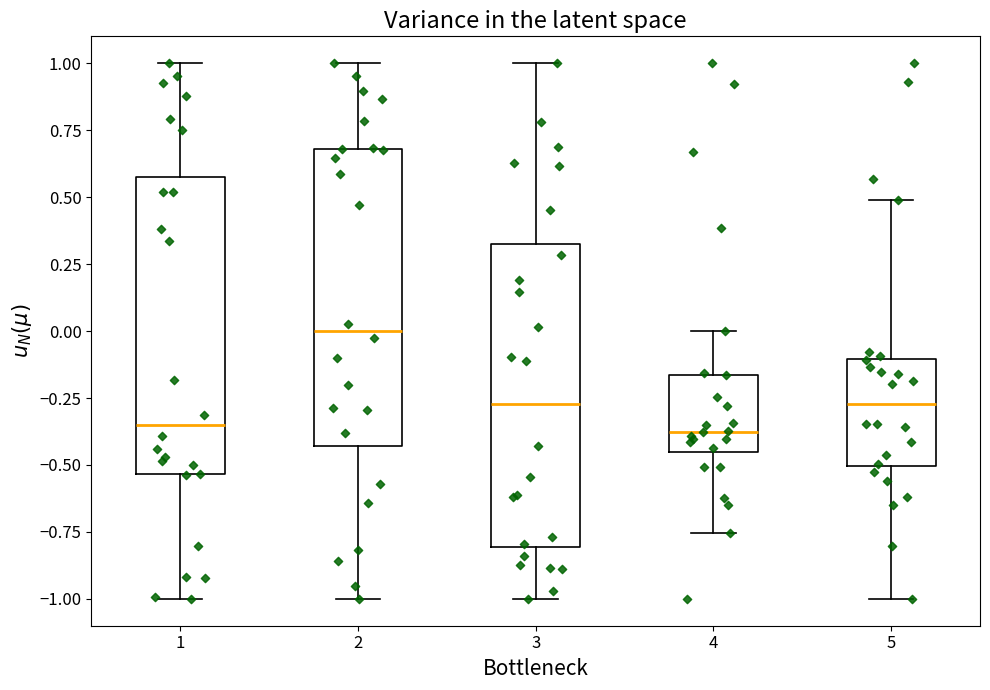

Reading left to right, read every box against the y-axis: the position of its median line, the range the box covers, and the ends of its whiskers. The values are not printed on the chart, so give them approximately, as read against the axis.

1: median -0.35, box -0.55 to 0.60, whiskers -1.00 to 1.00
2: median 0.00, box -0.45 to 0.70, whiskers -1.00 to 1.00
3: median -0.25, box -0.80 to 0.35, whiskers -1.00 to 1.00
4: median -0.40, box -0.45 to -0.15, whiskers -0.75 to 0.00
5: median -0.25, box -0.50 to -0.10, whiskers -1.00 to 0.50